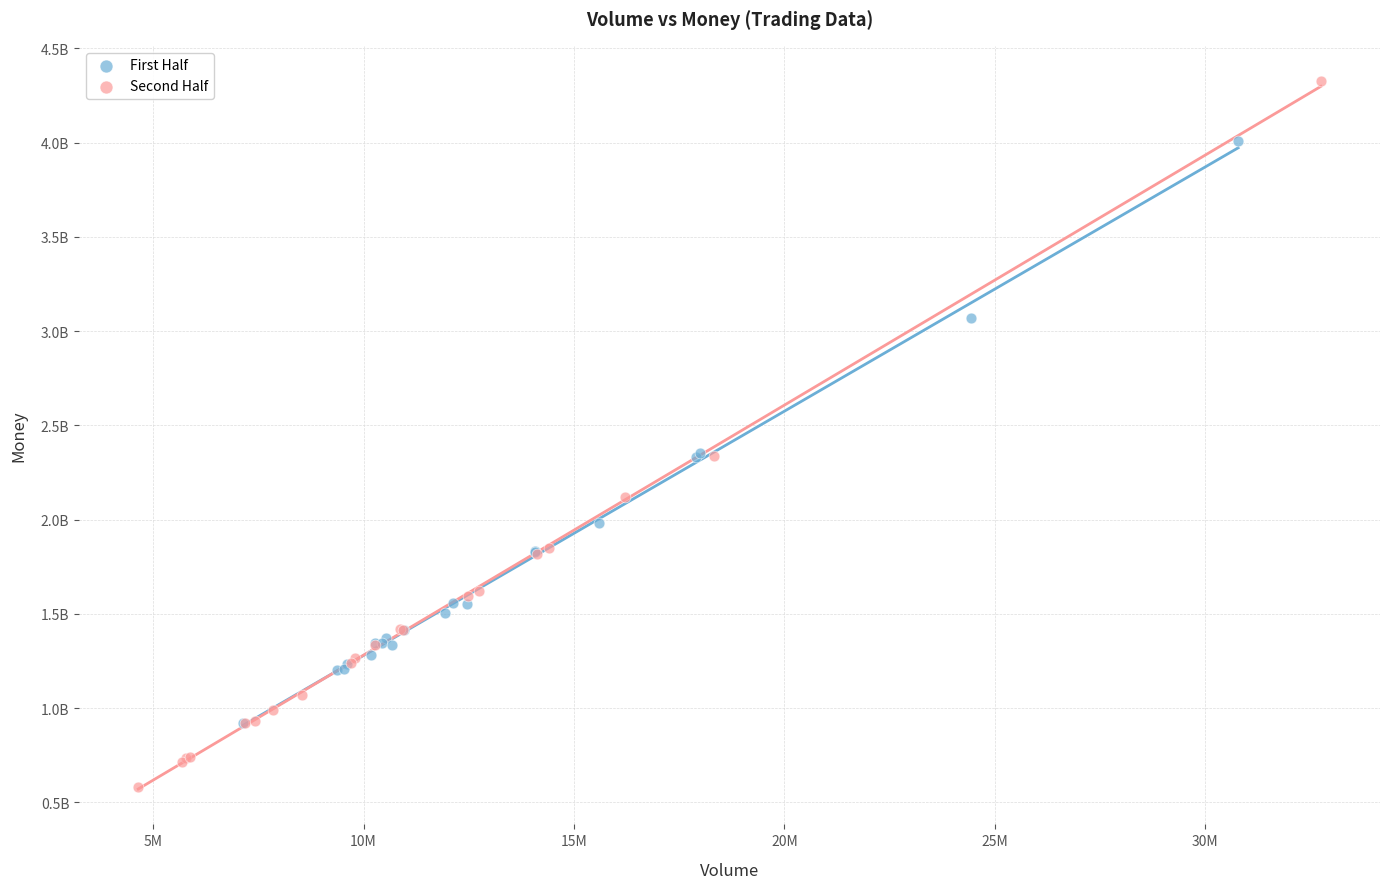

Which series has the largest Y range (max minus min)?

Second Half